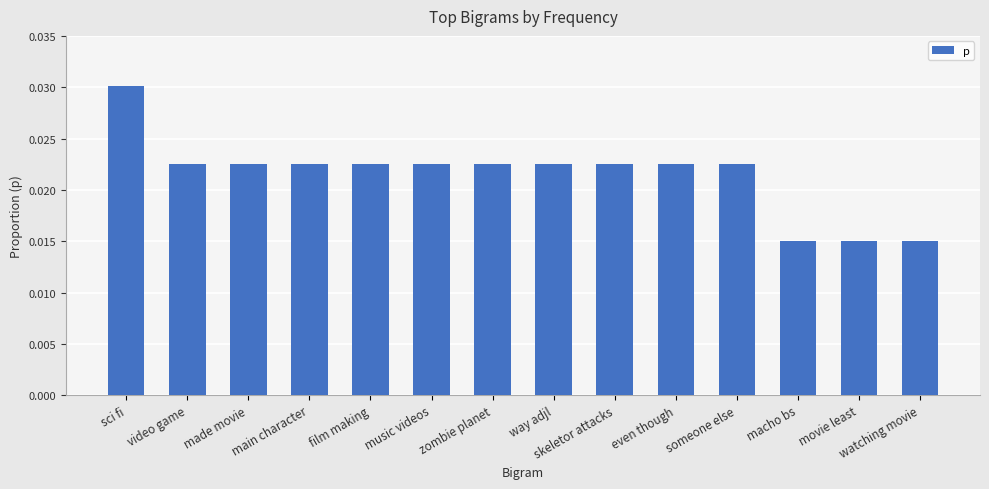

What is the sum of all values?

0.3